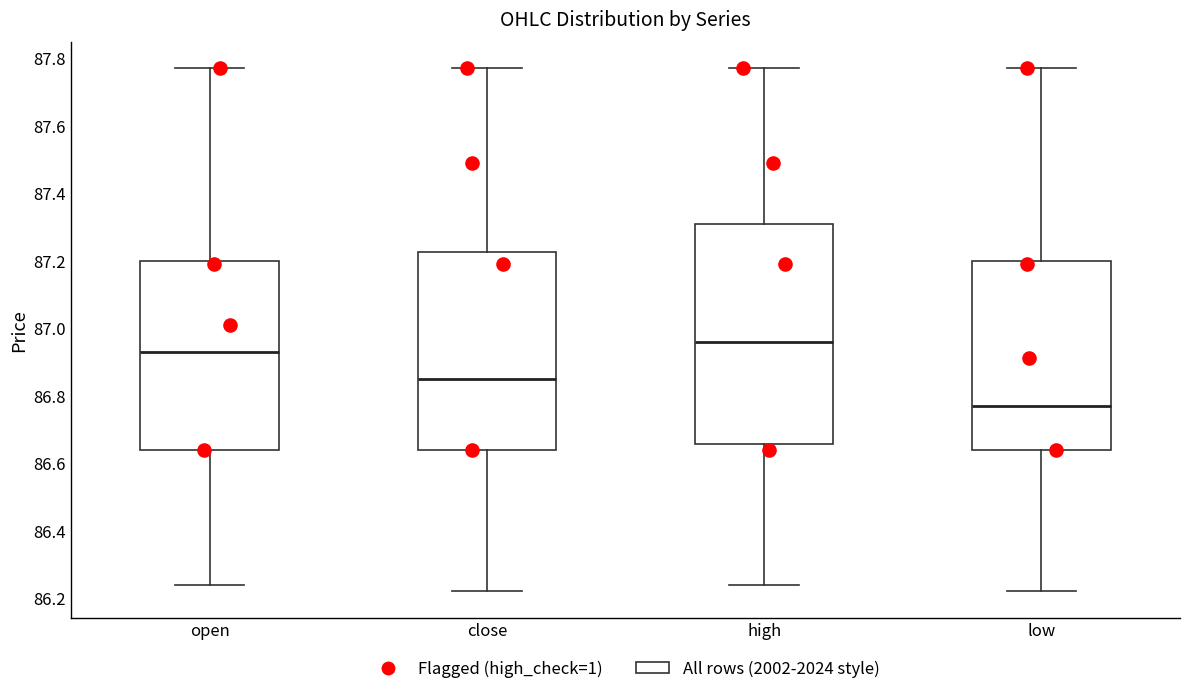

Where is the lower edge of the box for high on the y-axis? The values are not printed on the chart, so give them approximately, as read against the axis.

86.66